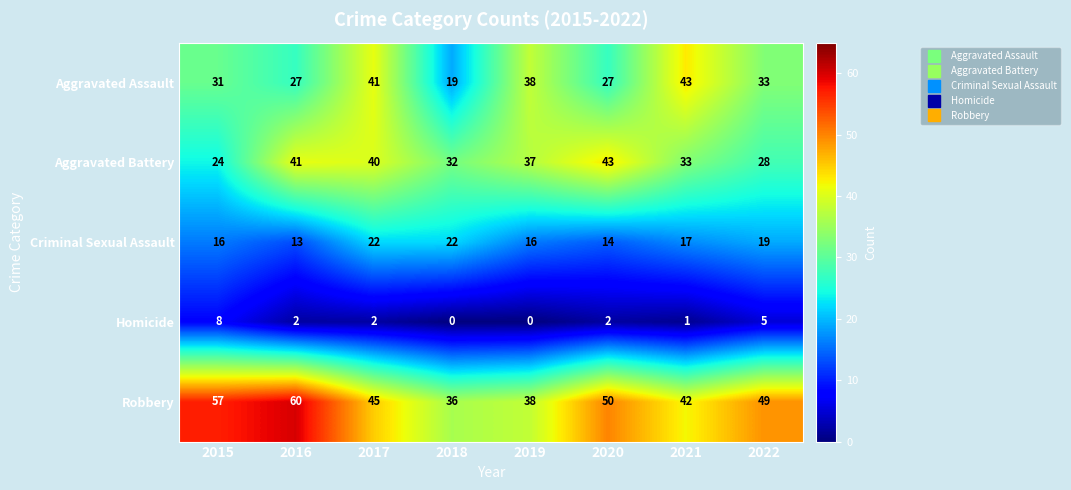

At 2017, list the series in order from smallest to largest.

Homicide, Criminal Sexual Assault, Aggravated Battery, Aggravated Assault, Robbery